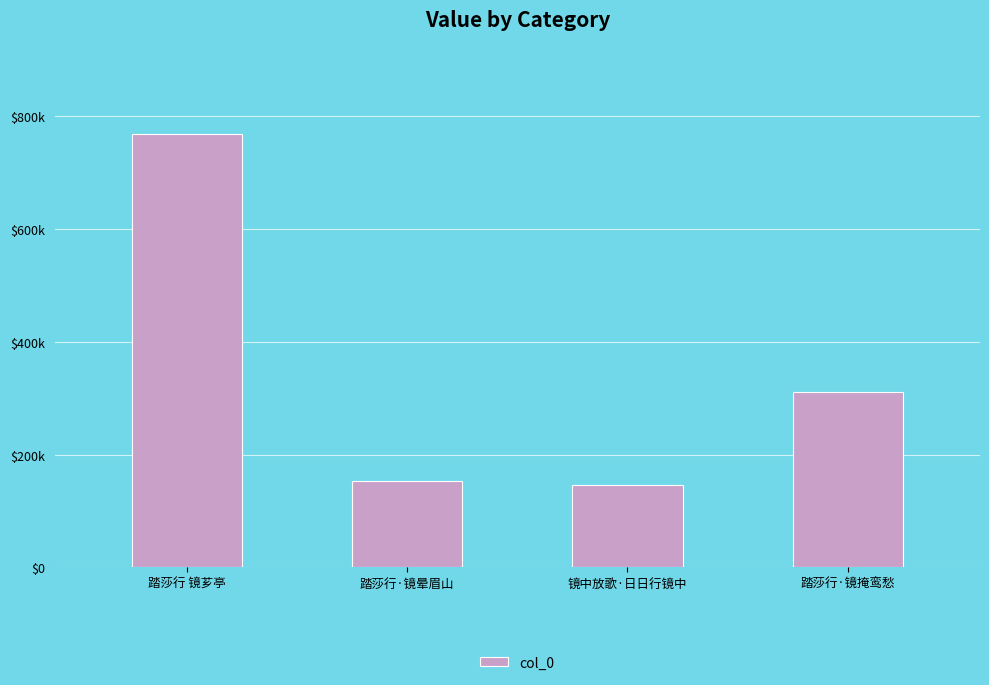

Rank the categories by value from highest to lowest.

踏莎行 镜芗亭, 踏莎行·镜掩鸾愁, 踏莎行·镜晕眉山, 镜中放歌·日日行镜中